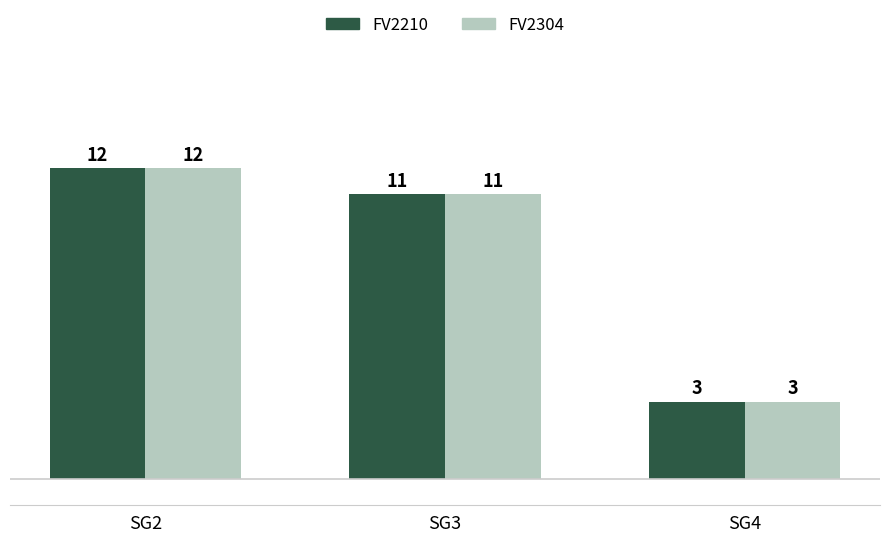

At which label does FV2210 first exceed 11?

SG2